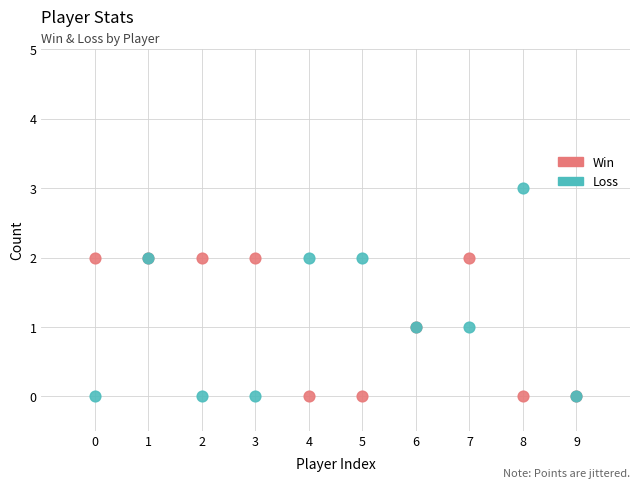

What are all the series names shown in the legend?

Win, Loss